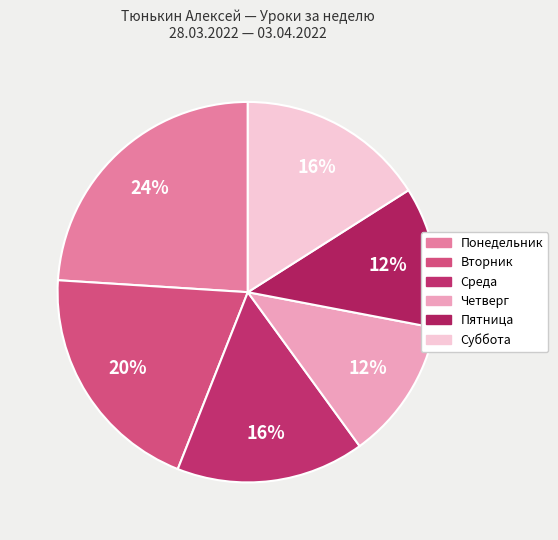

To the nearest percent, what portion does Понедельник represent?

24%